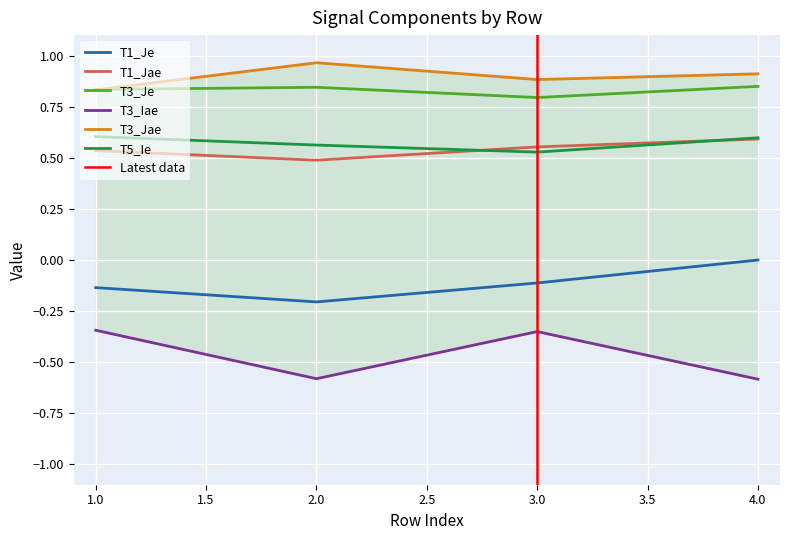

The T1_Je series shows -0.0 at 4. True or false?

False